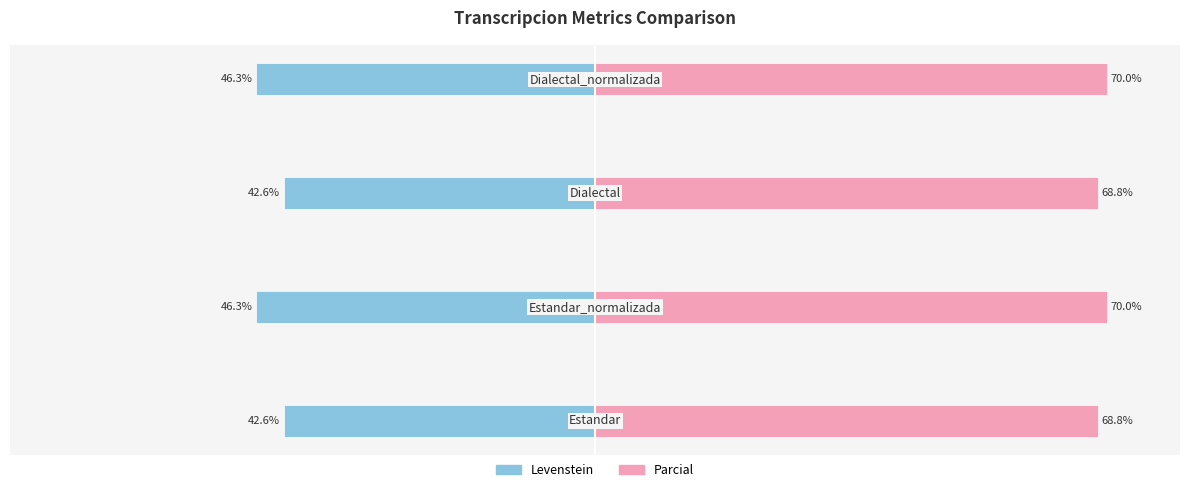

How many distinct data groups are displayed?

2